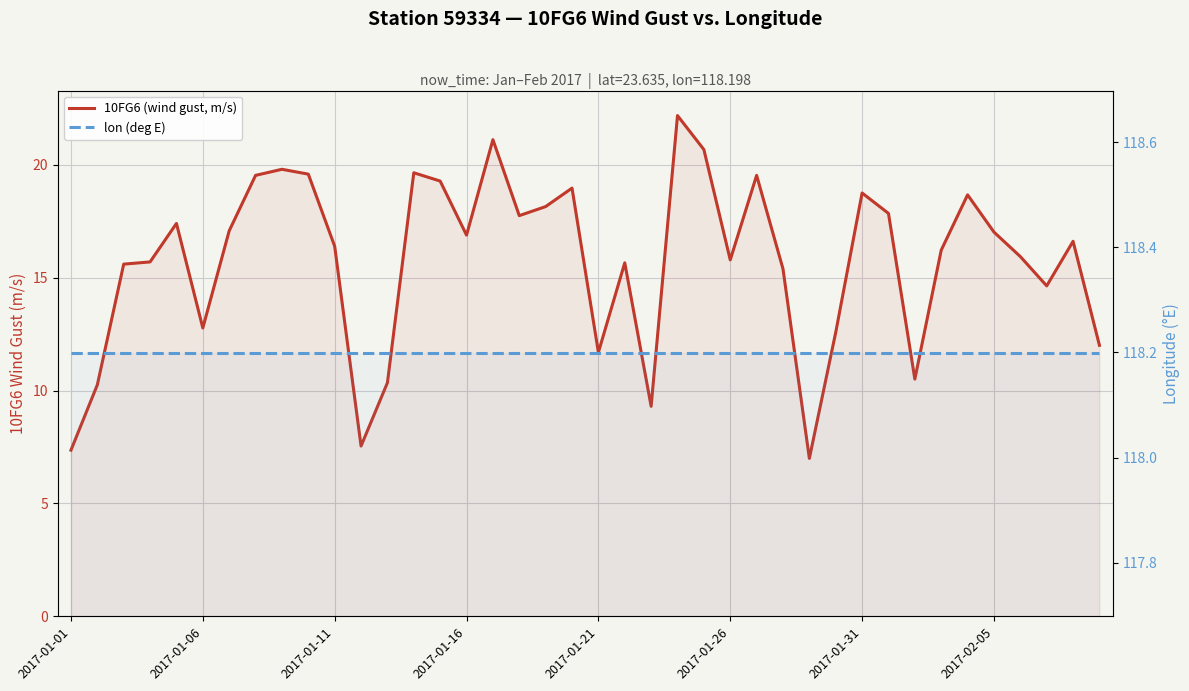

What is the value of the lon (deg E) point at the 1st from the left?

118.2